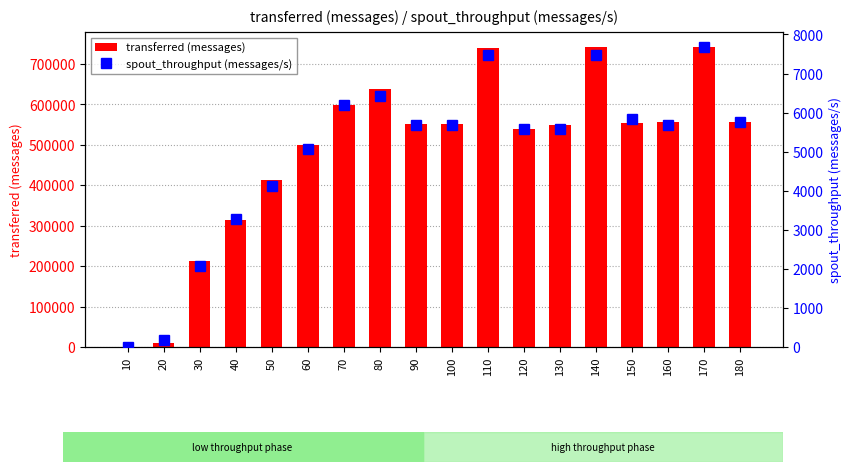

What is the highest value of the spout_throughput (messages/s) series?

7679